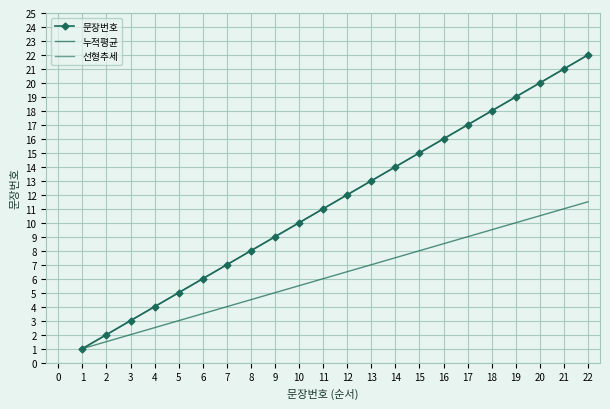

What is the difference between the 선형추세 values at 4 and 2?

2.0